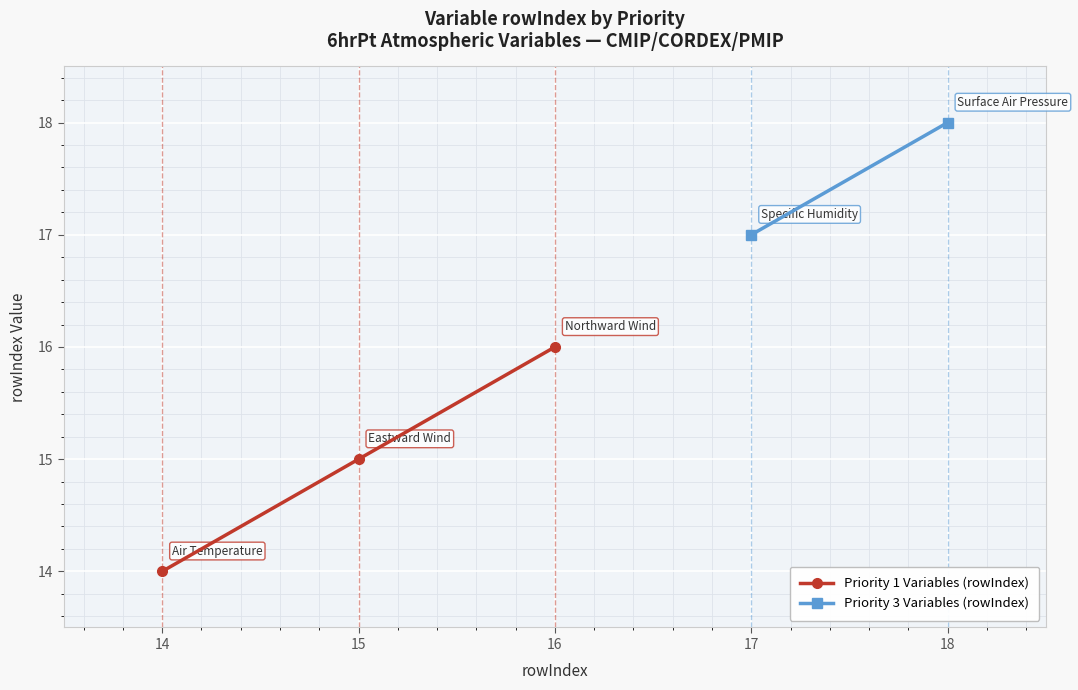

True or false: Priority 1 Variables (rowIndex) has a value of 21 at 15.

False